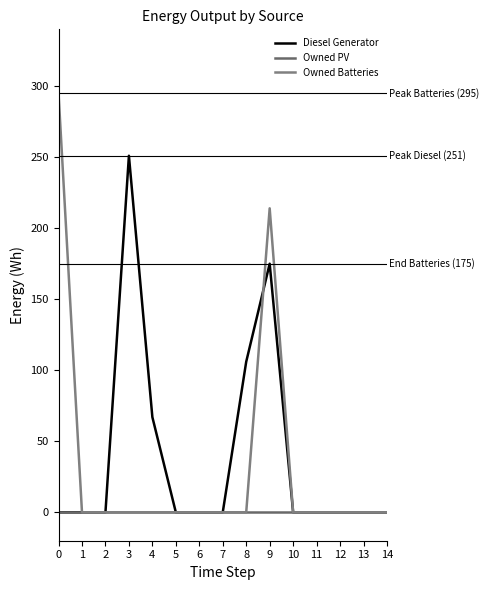

Between 4 and 12, which series saw the biggest shift?

Diesel Generator